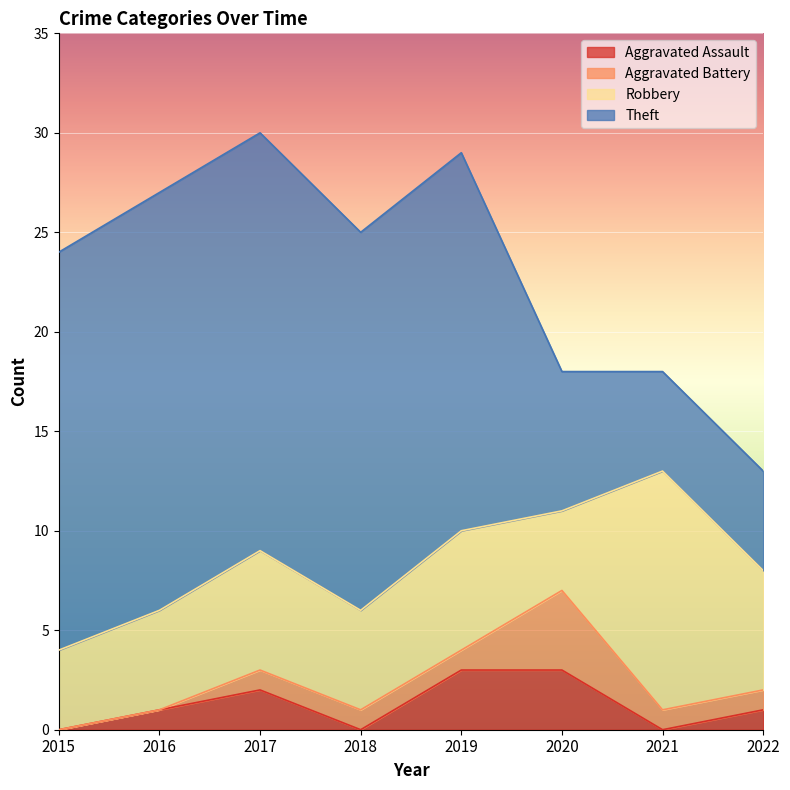

At which category is the sum across all series the highest?

2017